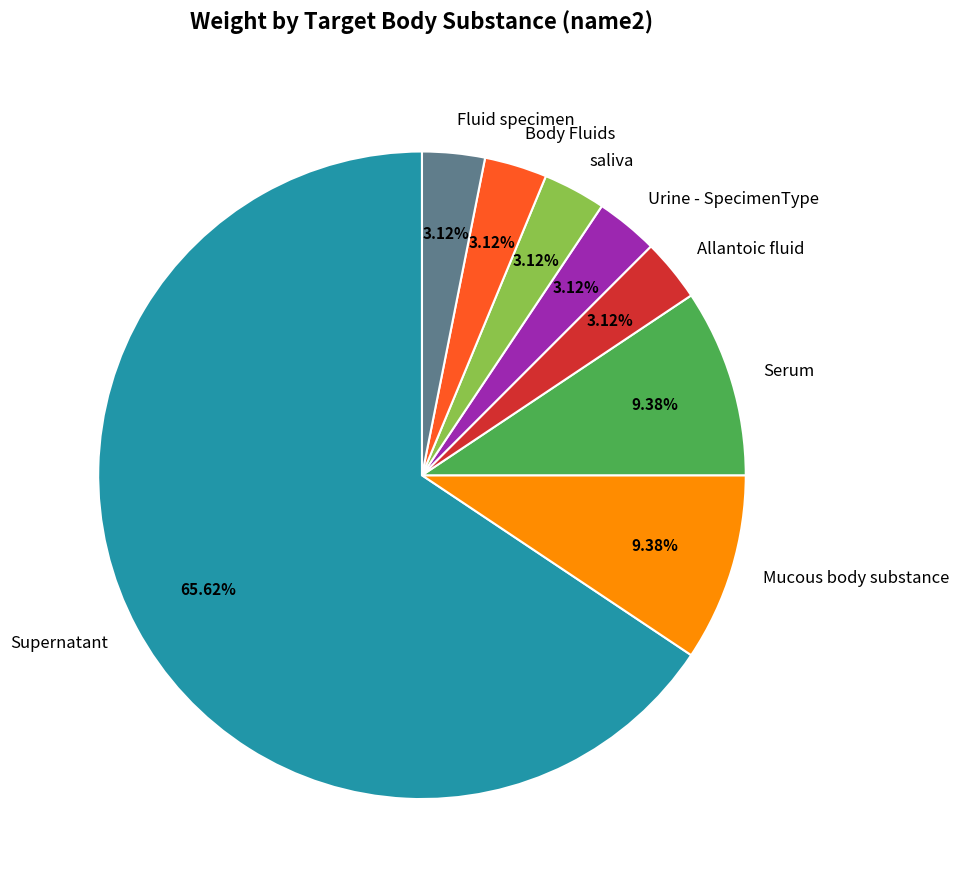

What percentage is the saliva slice, to the nearest percent?

3%